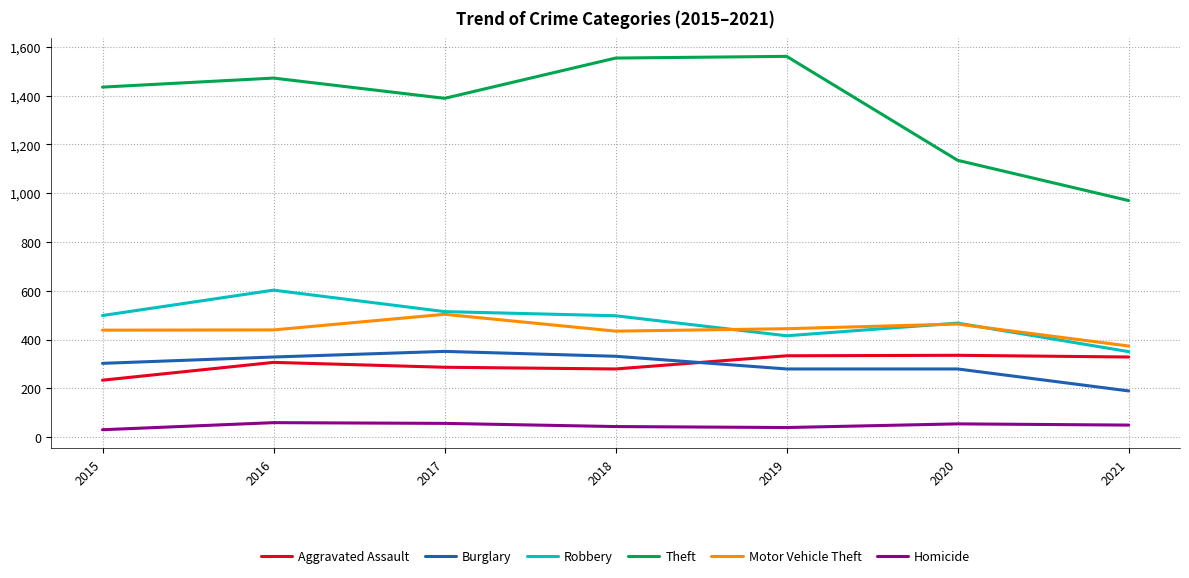

Which series has the largest total across all categories?

Theft